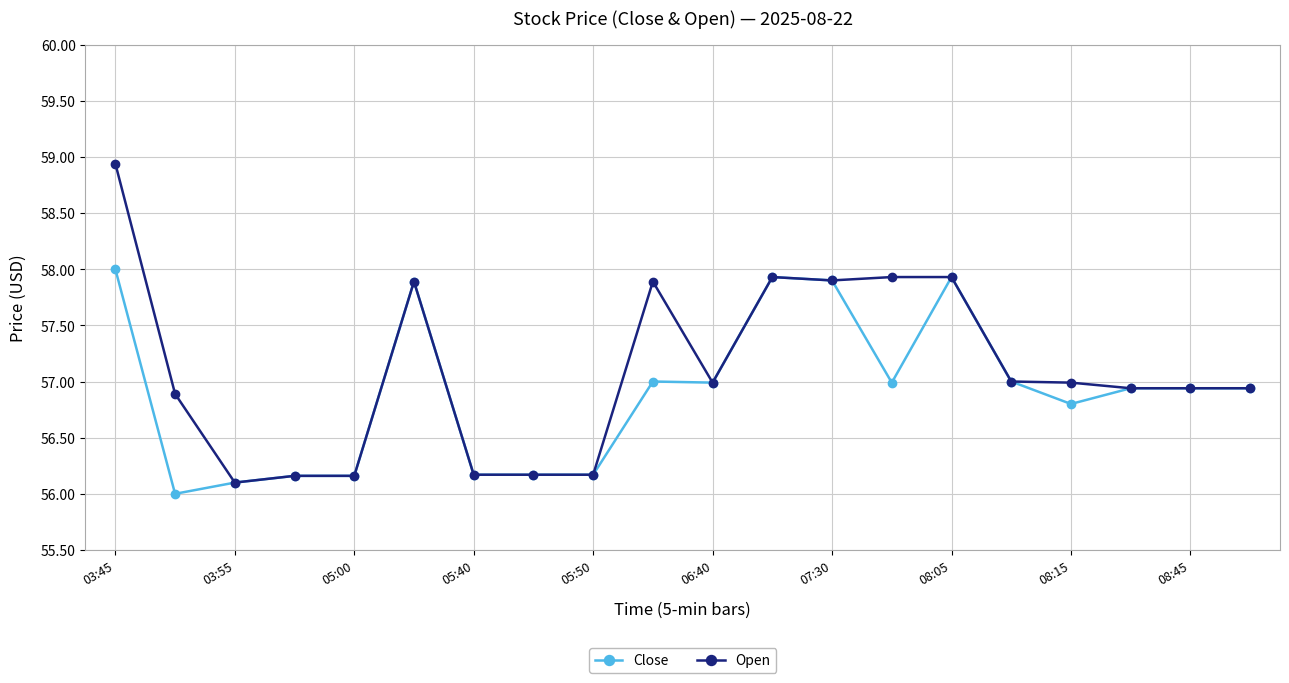

What is the average value of the Close series?

56.9